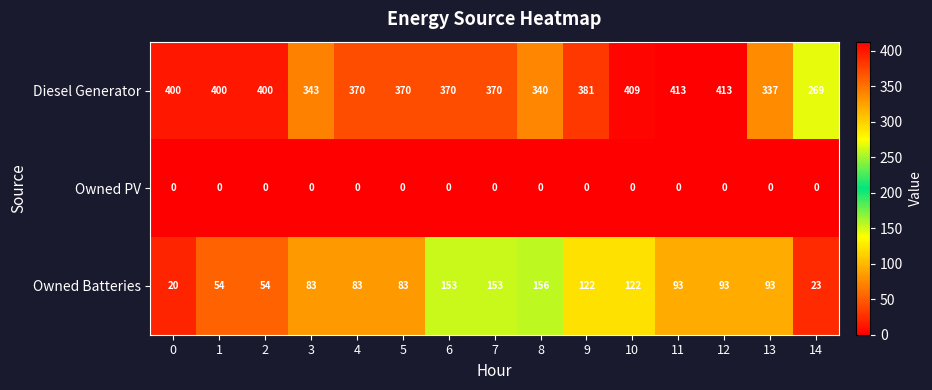

At how many categories does at least one series exceed 4?

15